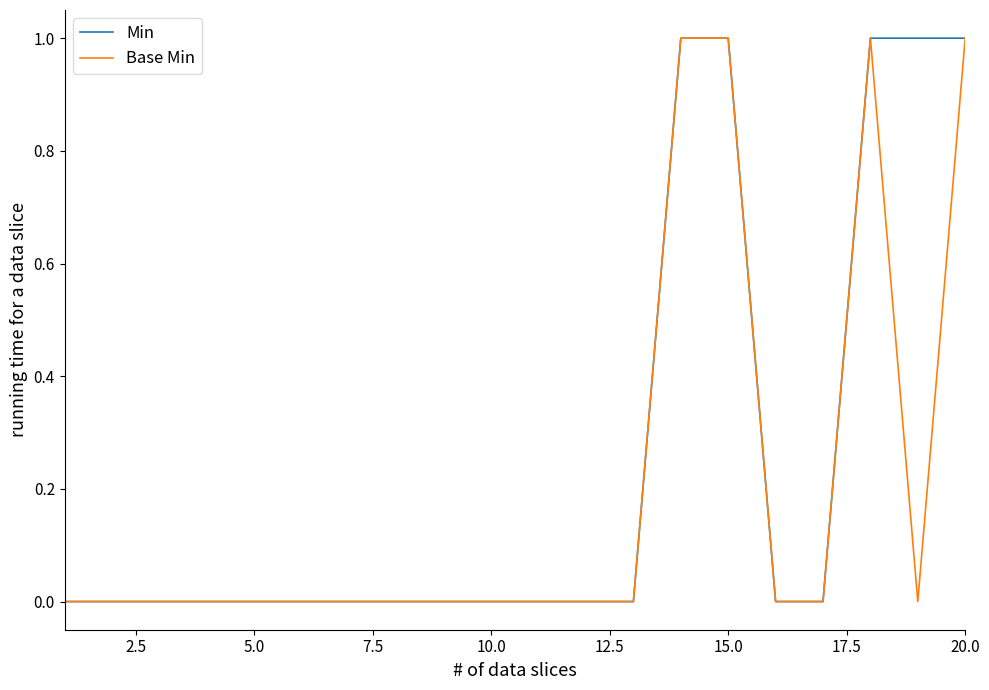

Which series has the largest total across all categories?

Min